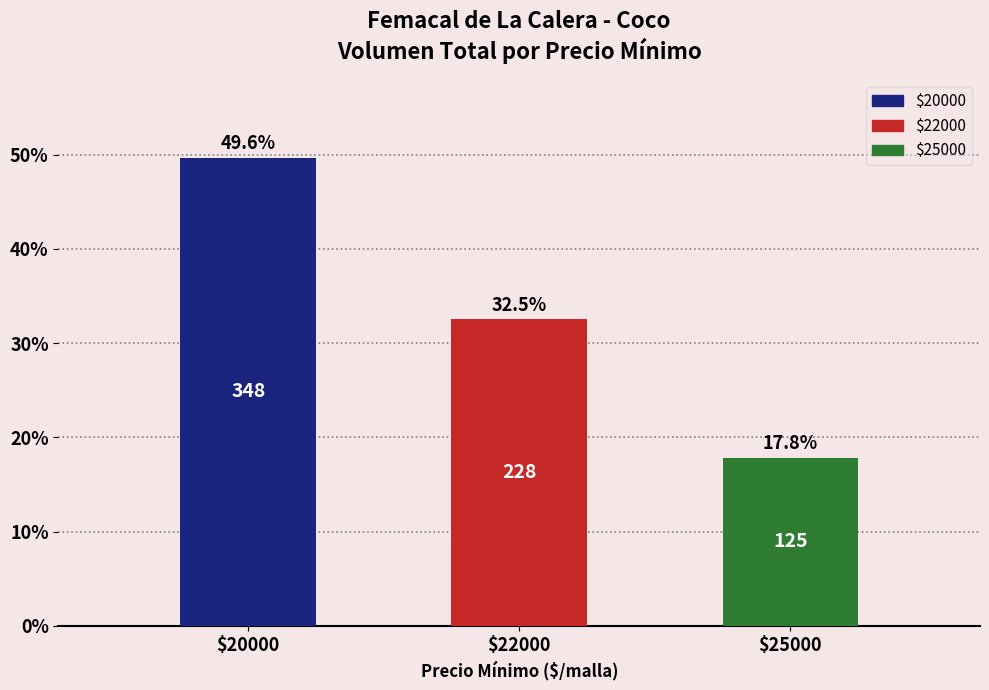

What is the sum of the values at $25000 and $20000?

67.5